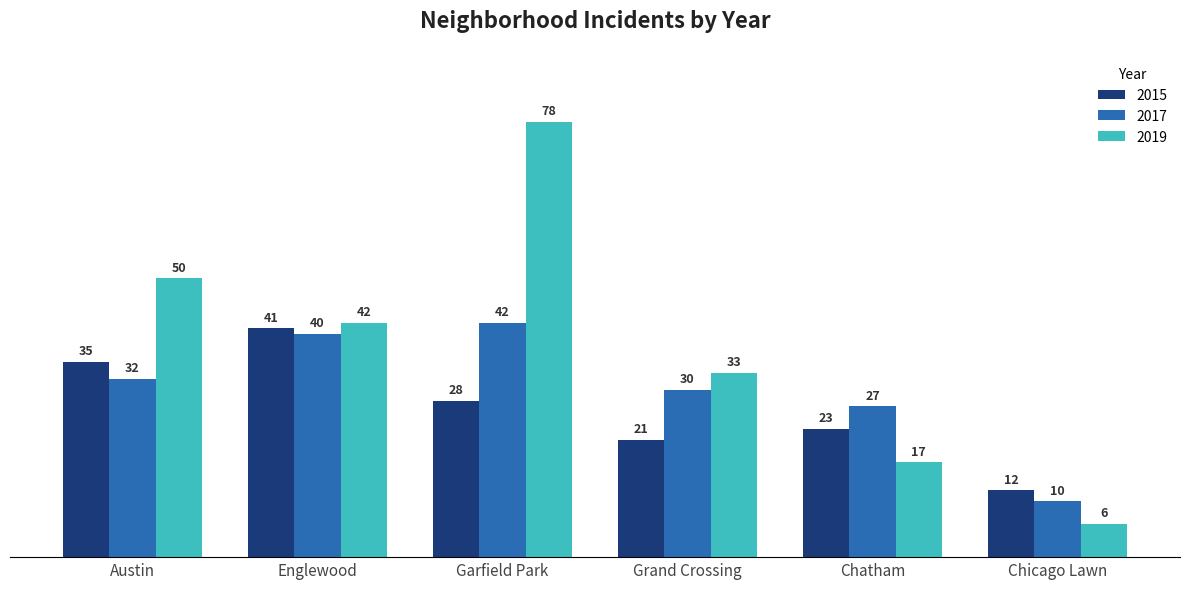

The 2019 series shows 78 at Garfield Park. True or false?

True